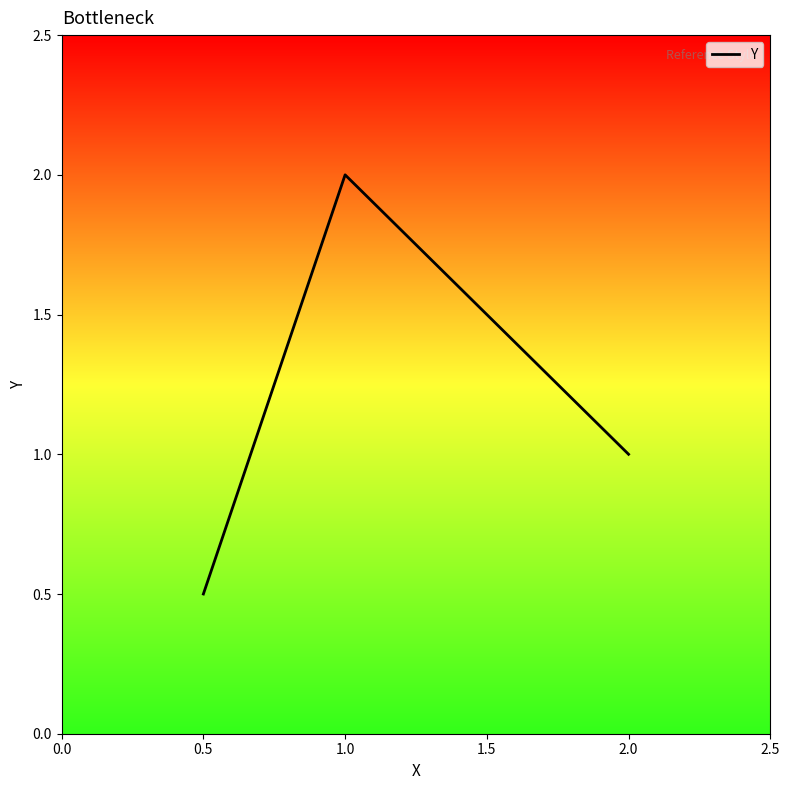

Reading left to right, what are all the values shown in this chart?

0.5	2.0	1.0